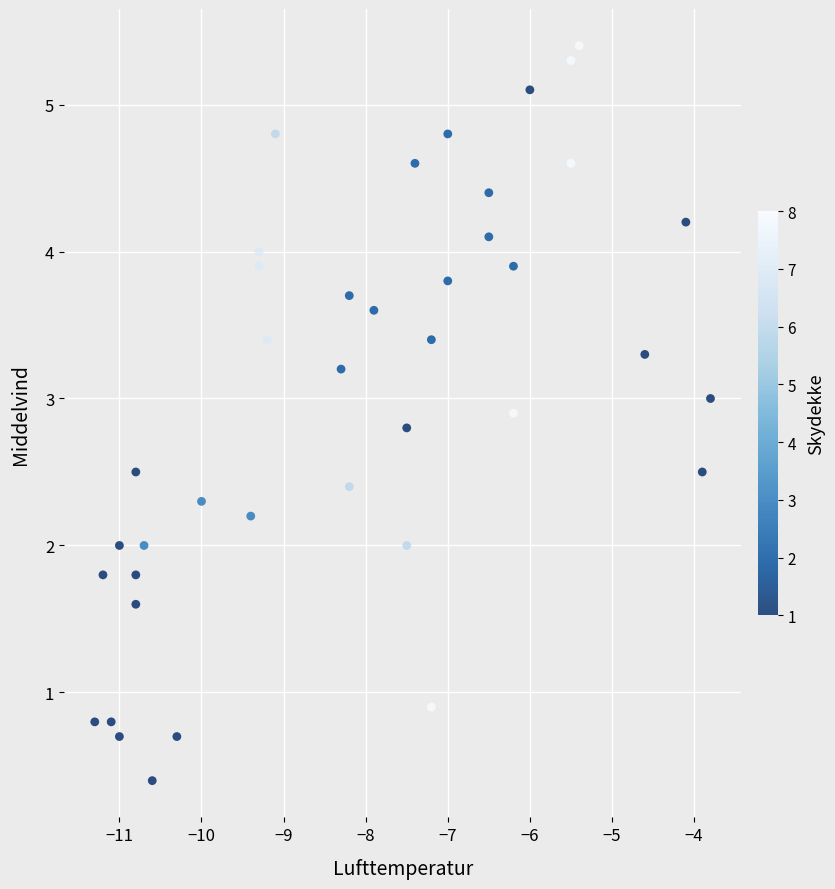

What is the range of X values (max minus min)?

7.5